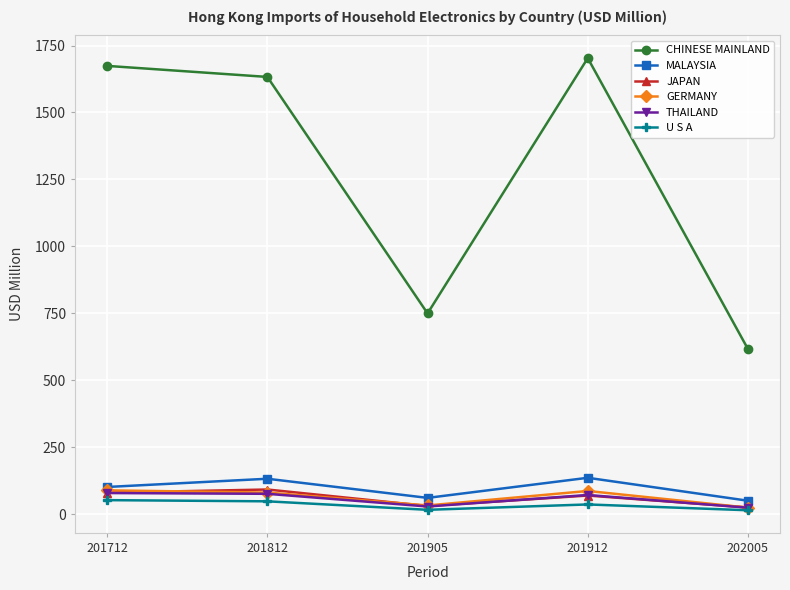

What value does the JAPAN series have at 201712?

80.8